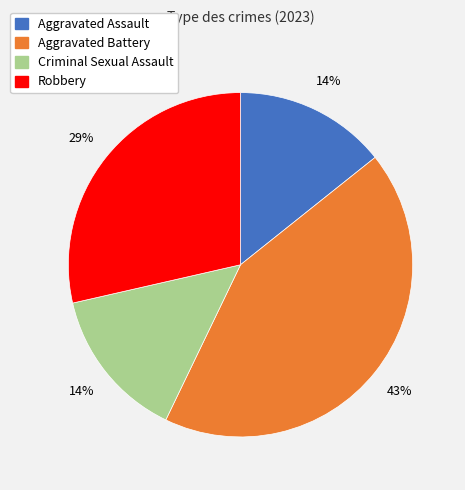

What is the ratio of the value at Aggravated Assault to the value at Aggravated Battery?

0.3